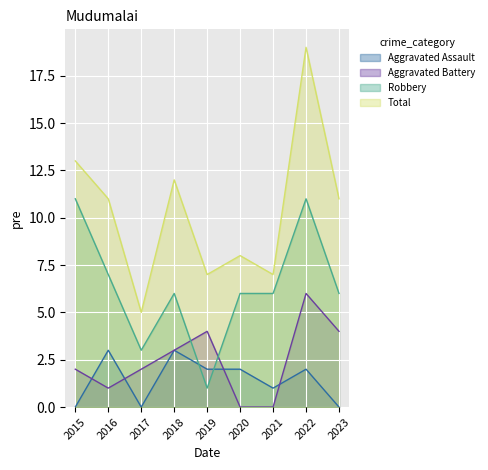

Where does the Robbery series first go above 6?

2015